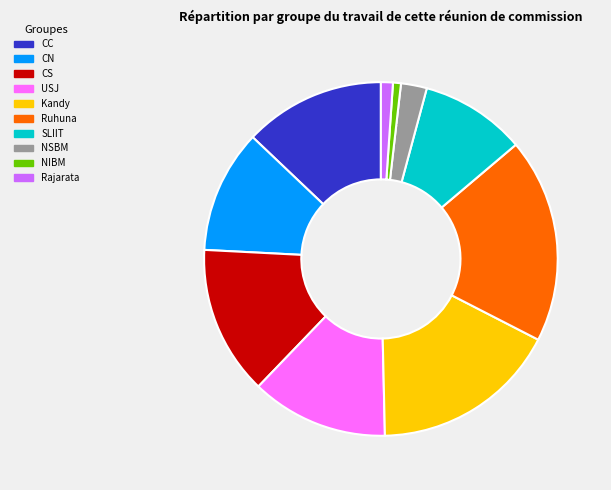

To the nearest percent, what is the average slice percentage?

10%